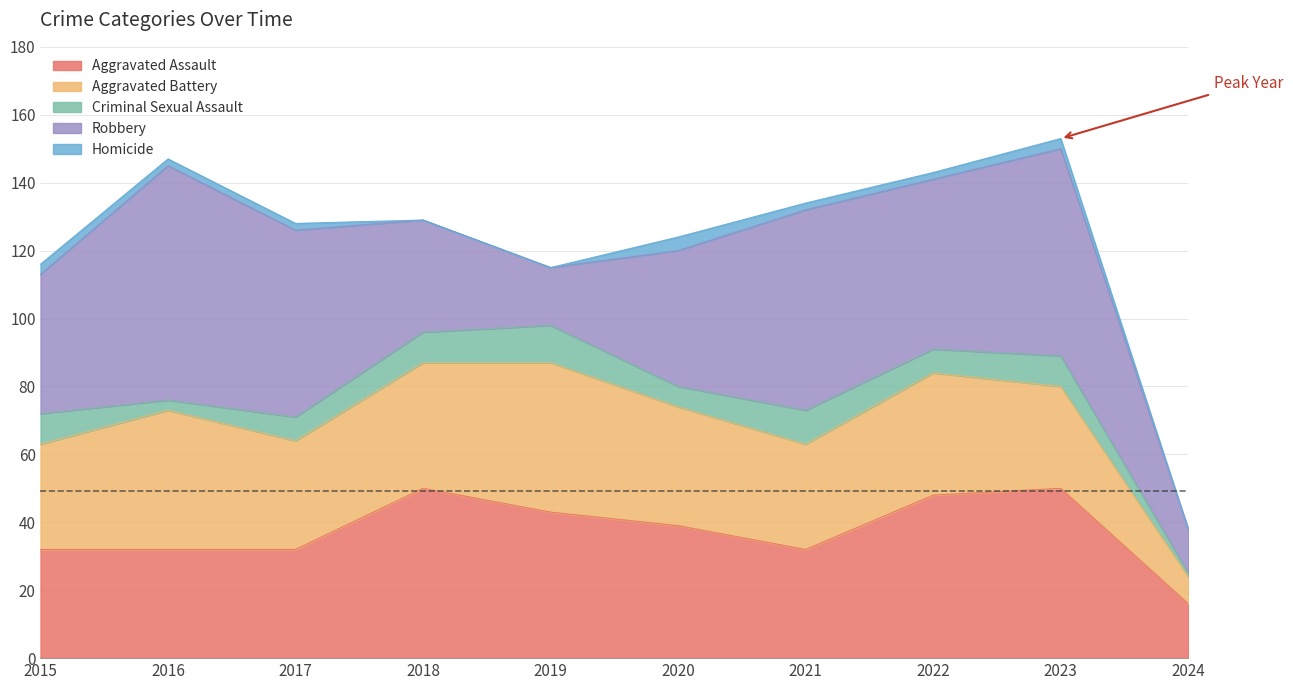

Which has a higher value, 2015 or 2020?

2020